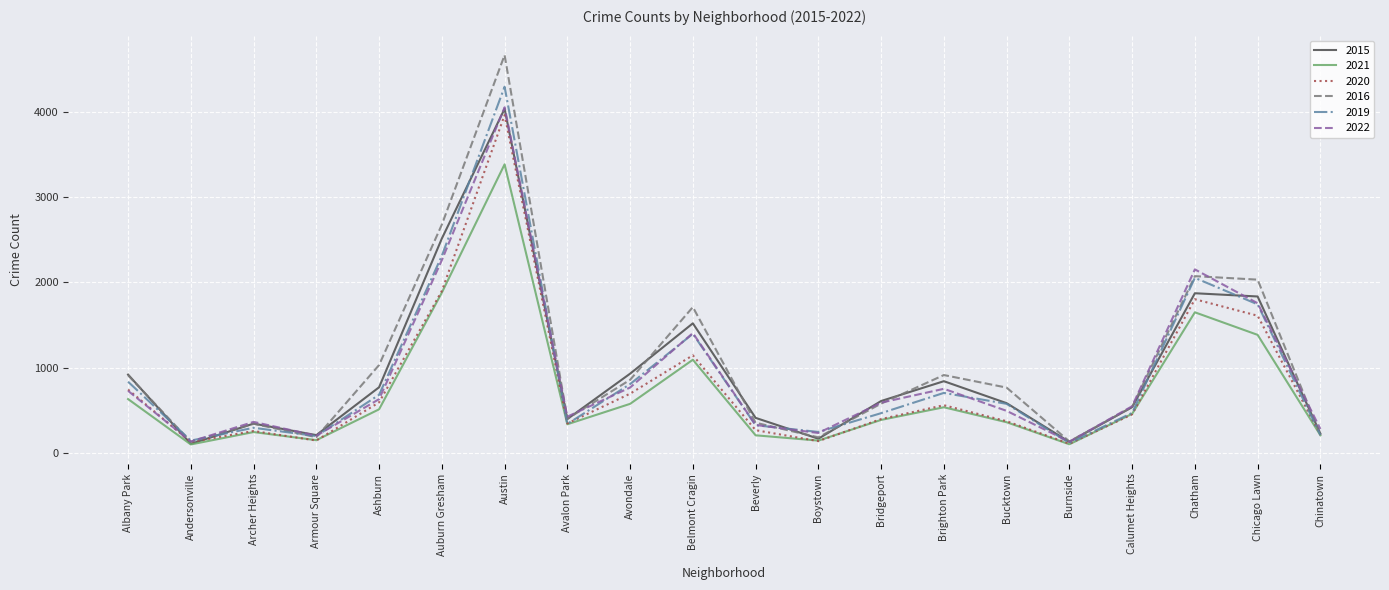

What is the smallest value displayed?

105